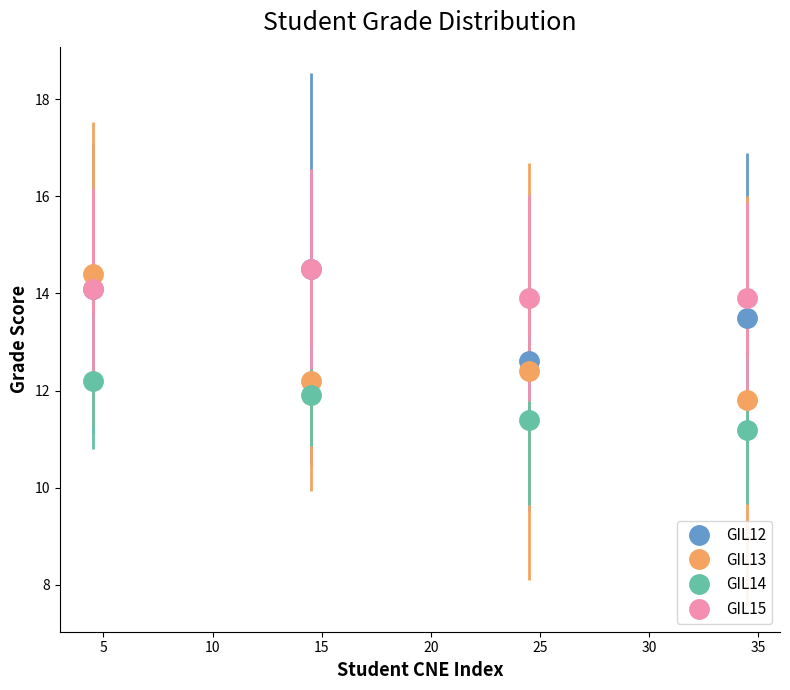

True or false: GIL14 and GIL15 cross at least once.

False